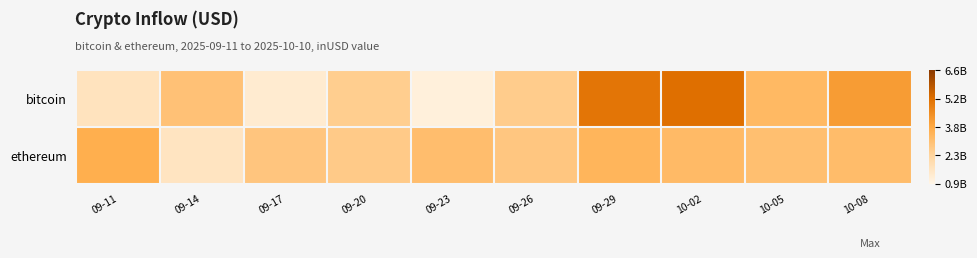

Which series has the largest total across all categories?

bitcoin